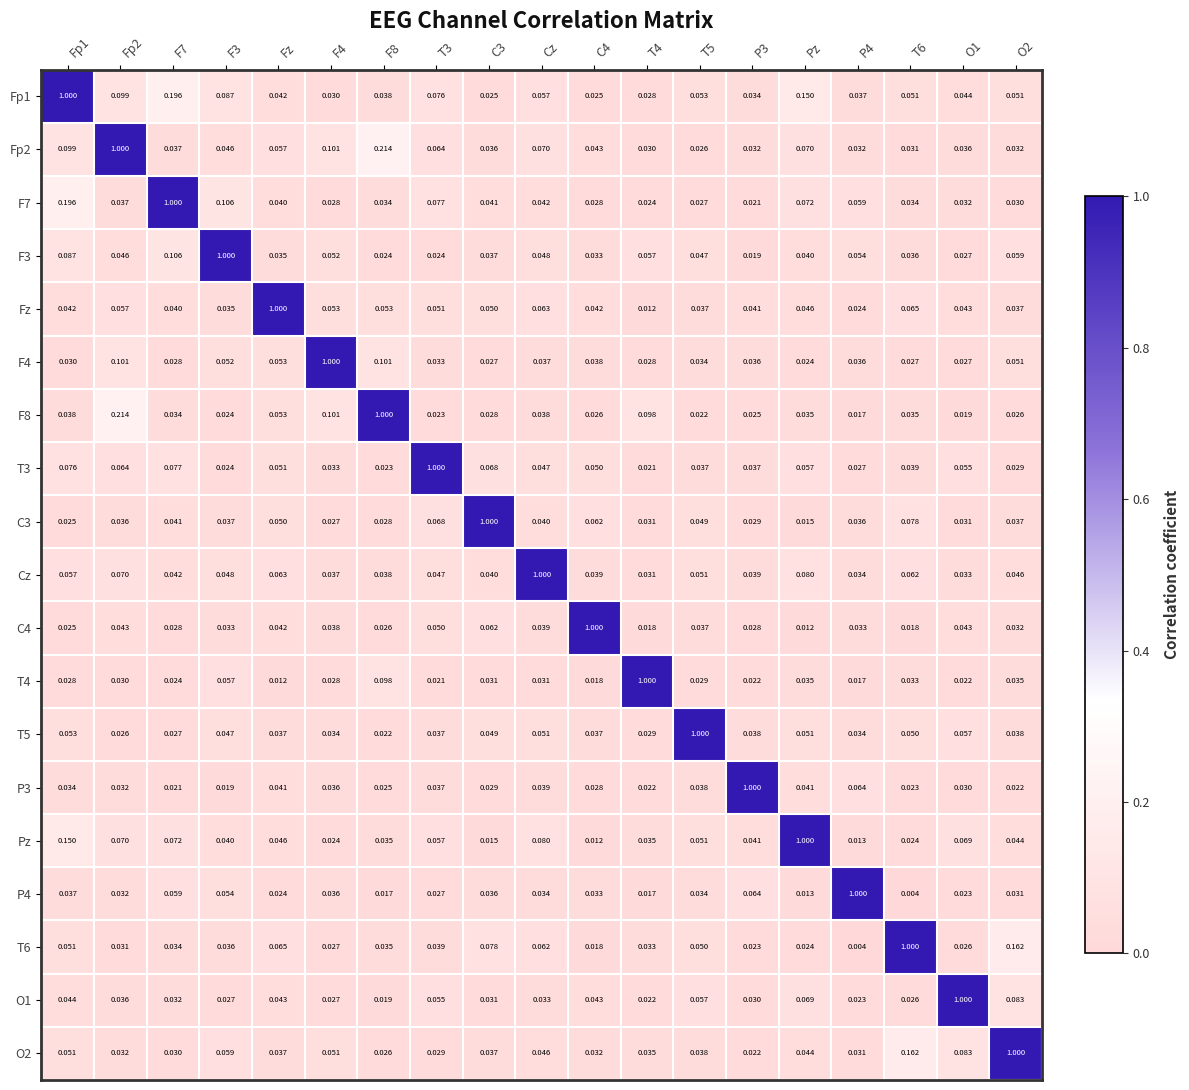

What is the difference between the highest and lowest values at Fp2?

1.0